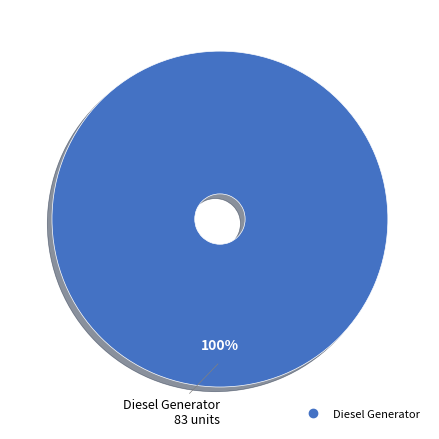

Does any single category account for the majority?

Yes